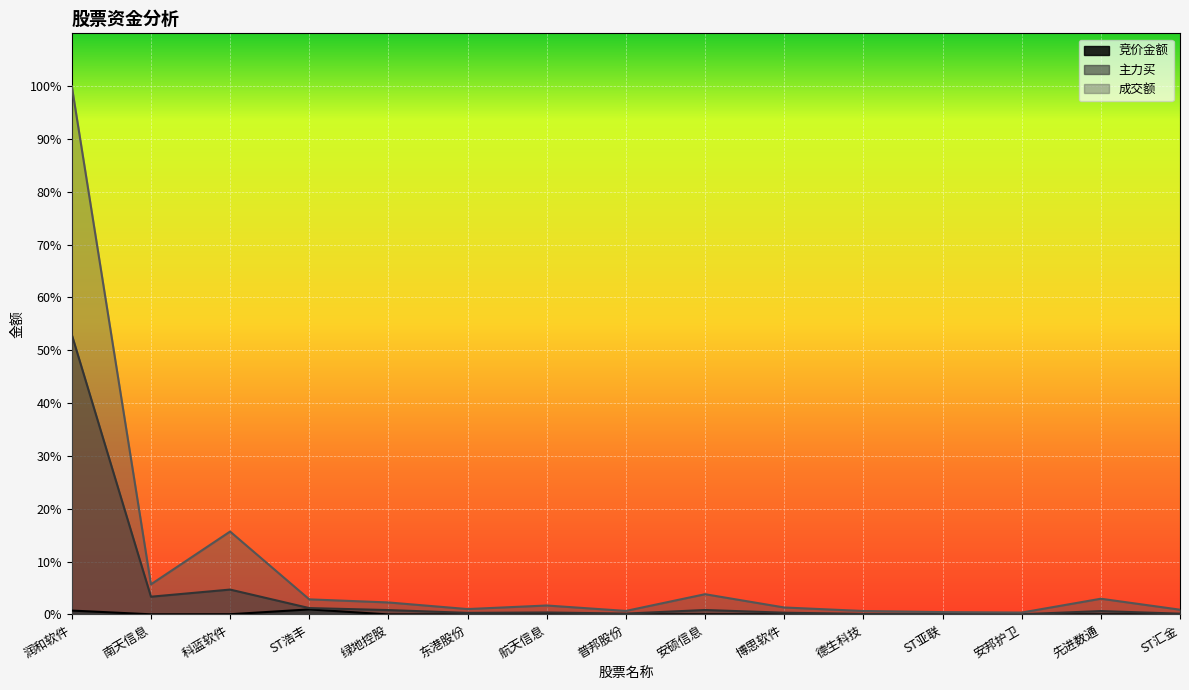

True or false: 竞价金额 and 主力买 intersect in this chart.

False